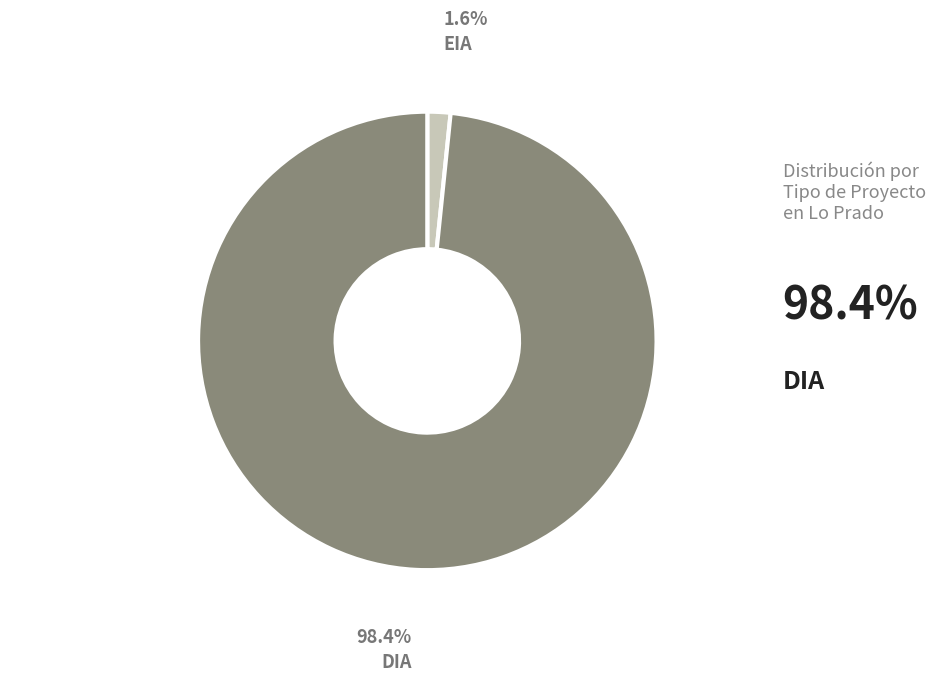

Is there any slice that represents more than half of the pie?

Yes